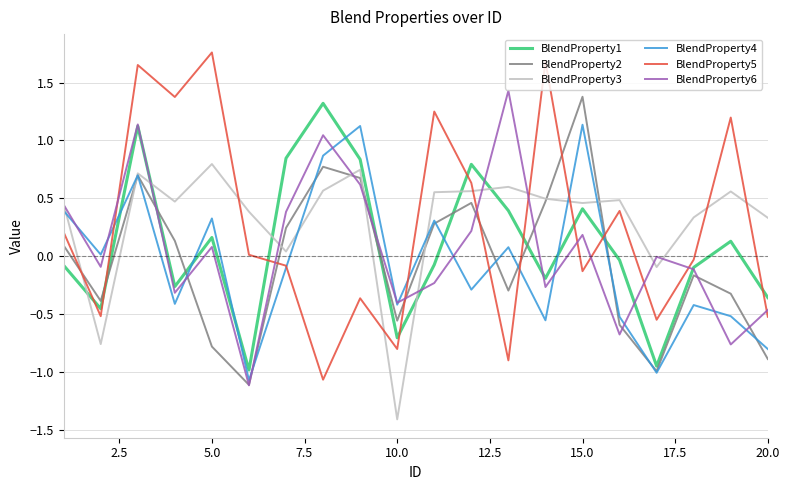

Which series has the widest spread of values?

BlendProperty5